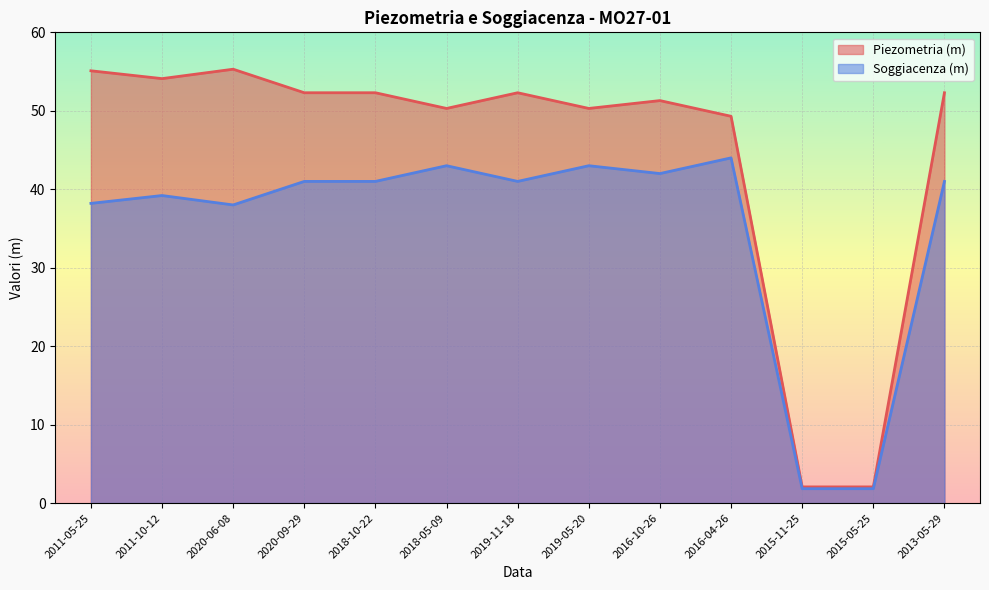

True or false: Piezometria (m) and Soggiacenza (m) cross at least once.

False